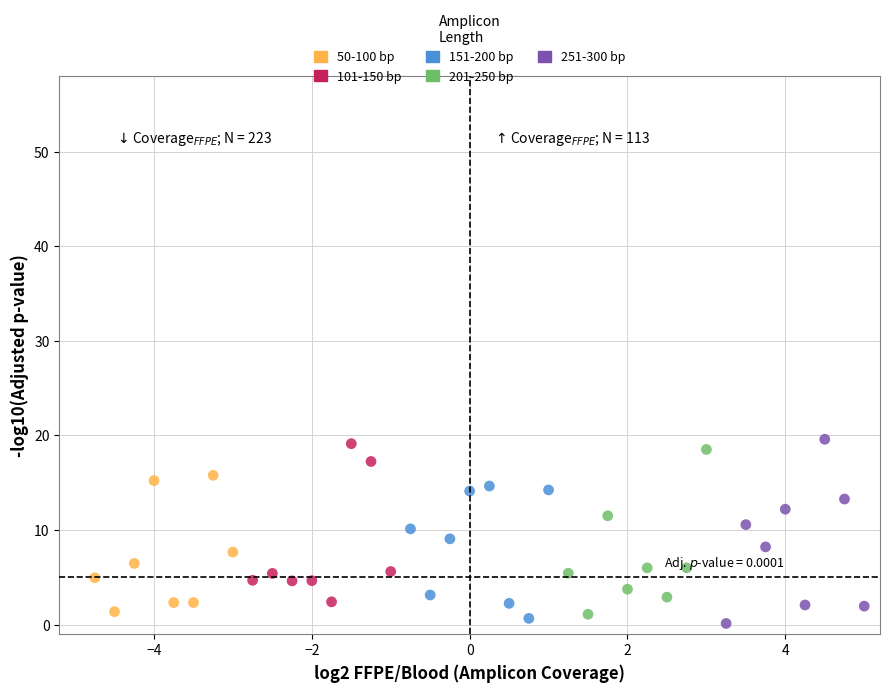

What are all the series names shown in the legend?

50-100 bp, 101-150 bp, 151-200 bp, 201-250 bp, 251-300 bp